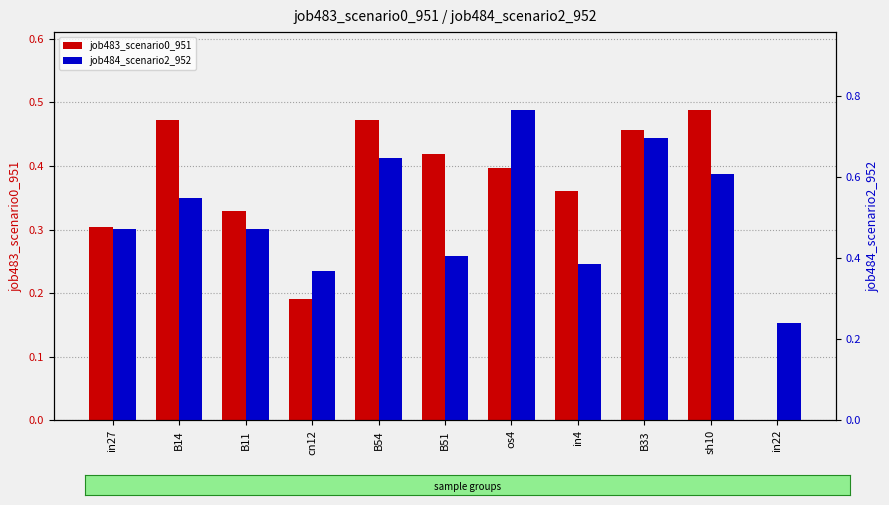

Which series has the largest total across all categories?

job484_scenario2_952